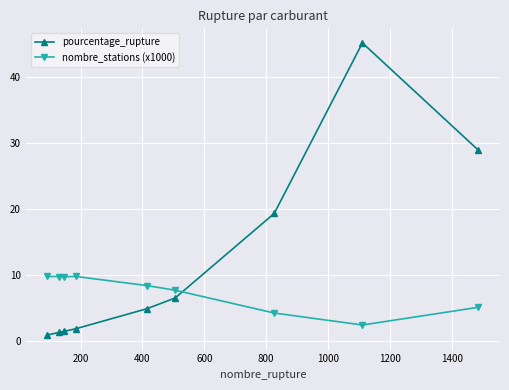

Rank the series by their maximum value, from lowest to highest.

nombre_stations (x1000), pourcentage_rupture